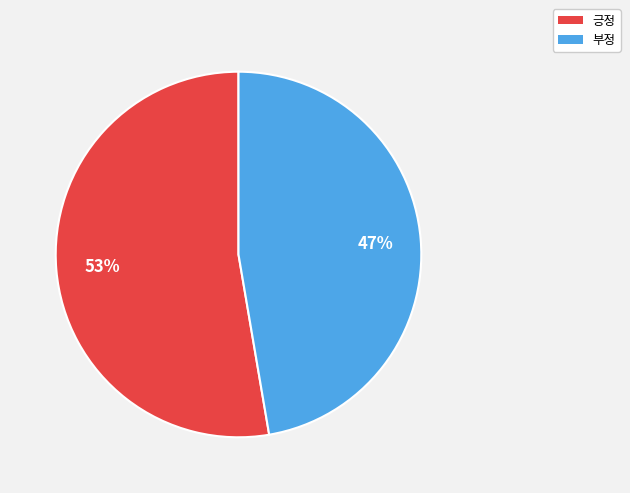

True or false: 부정 accounts for 47% of the total.

True